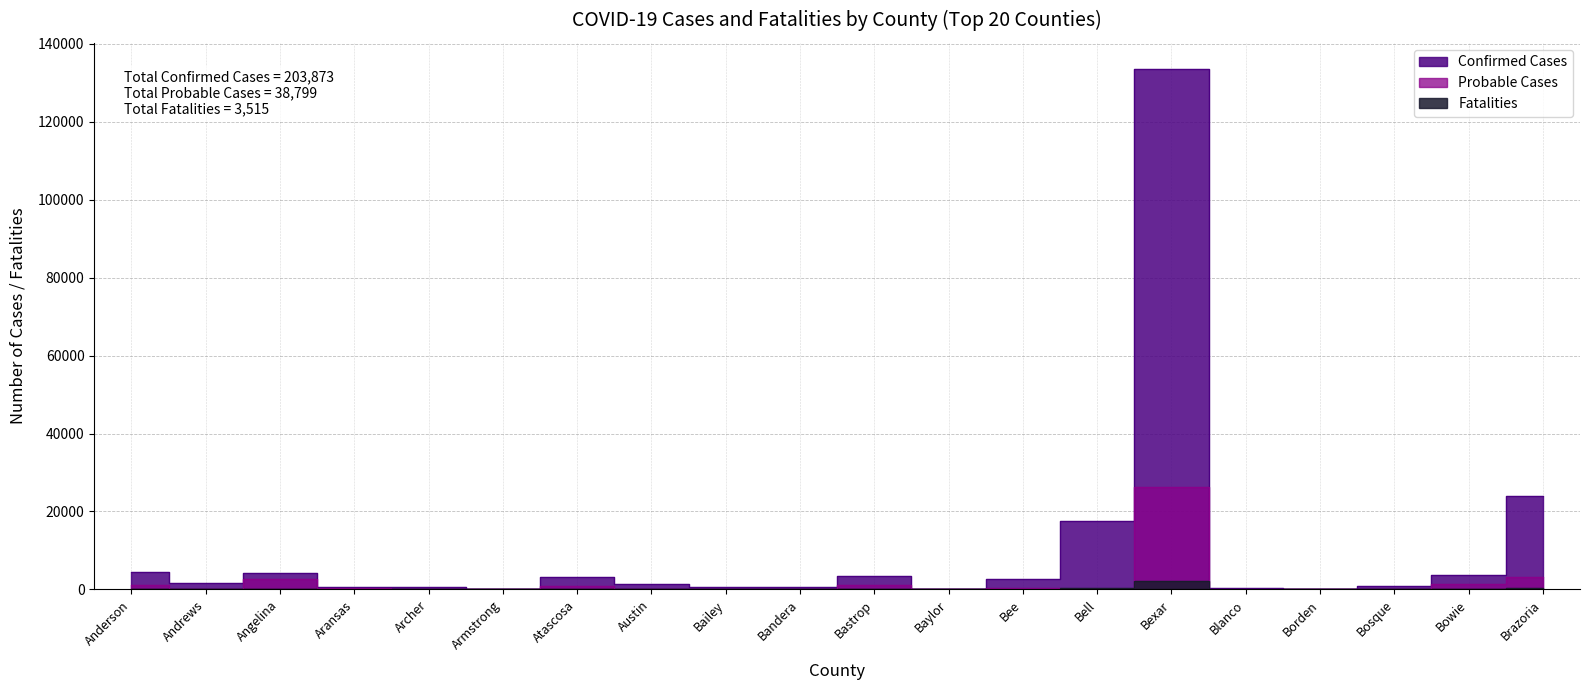

What are all the series names shown in the legend?

Confirmed Cases, Probable Cases, Fatalities